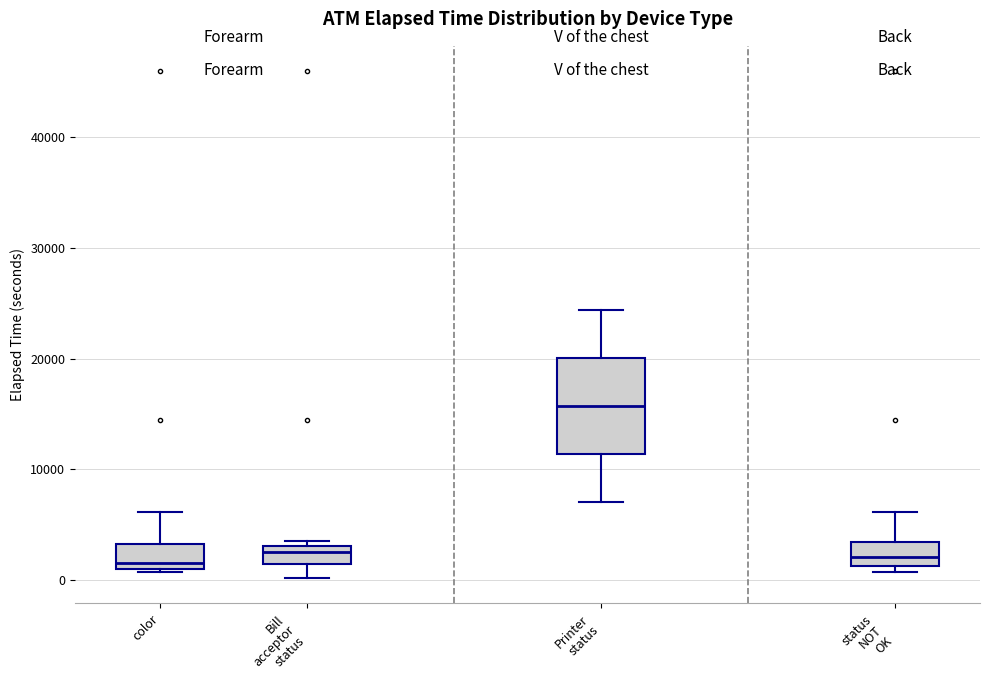

Which box is the tallest, from its lower edge to its upper edge?

Printer status